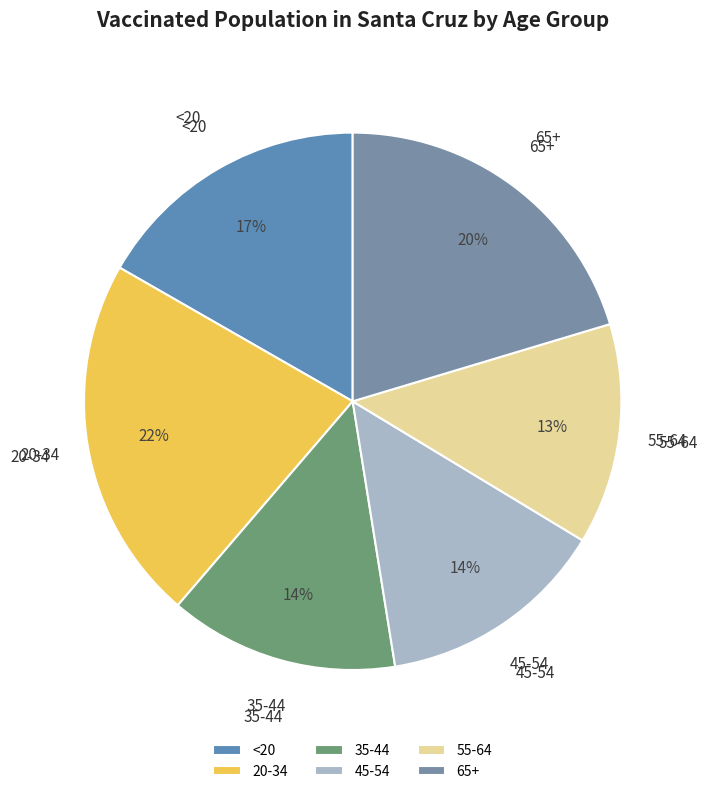

How many slices are in this pie chart?

6